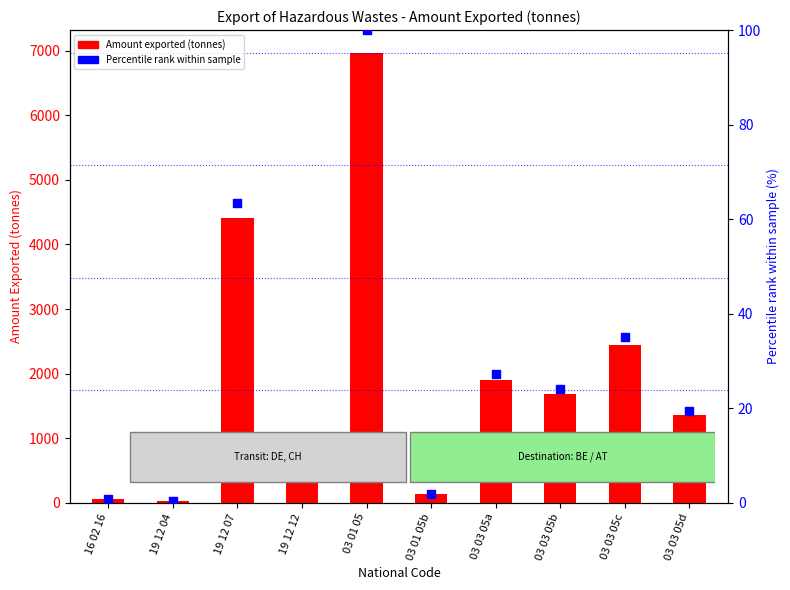

Which series reaches the maximum Y coordinate?

Amount exported (tonnes)